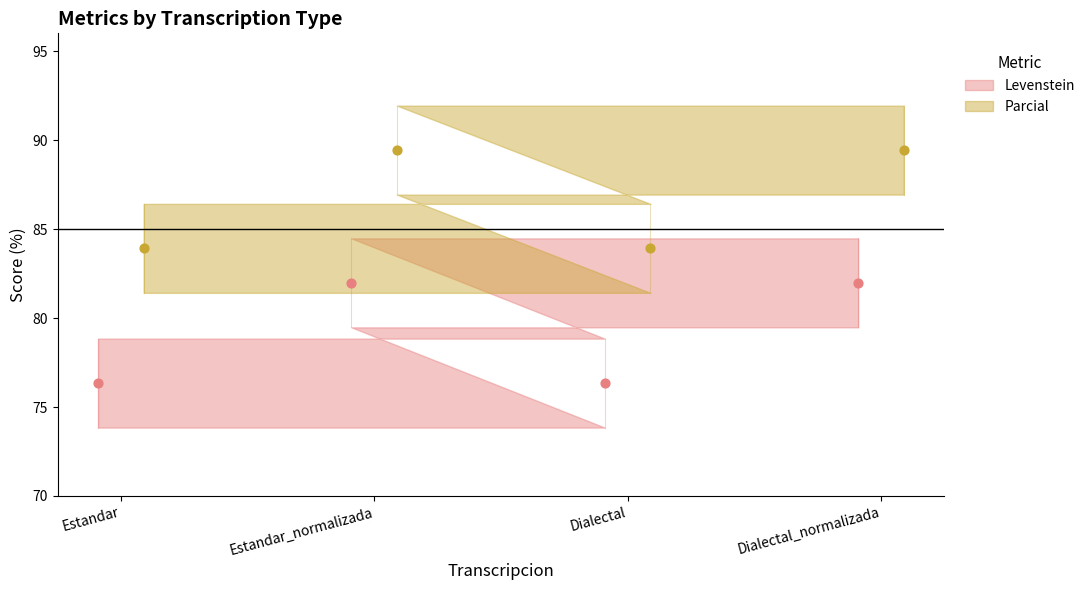

What is the total value across all series at Dialectal?

160.3